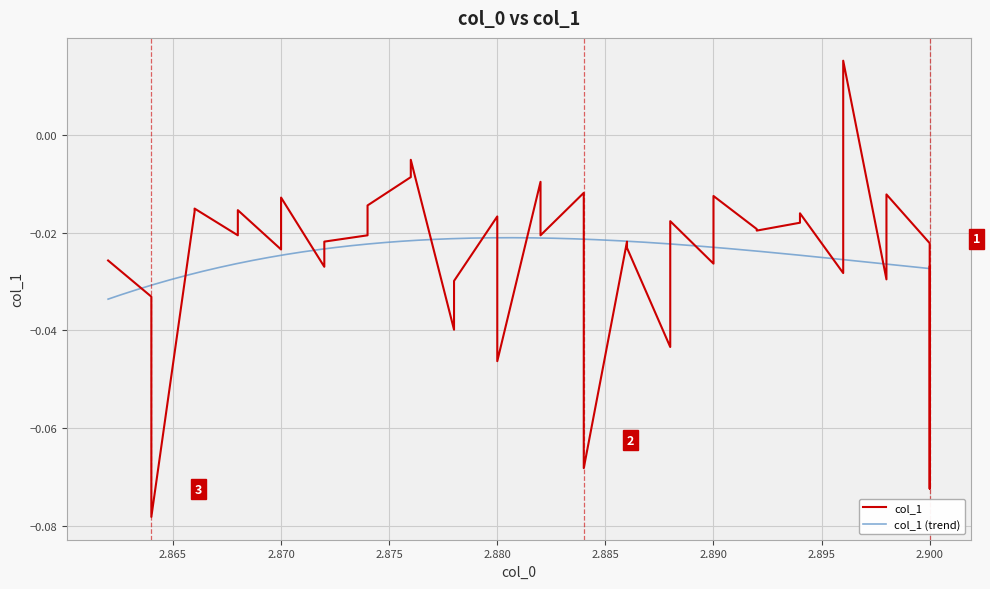

At which label does the data first exceed 0?

2.896